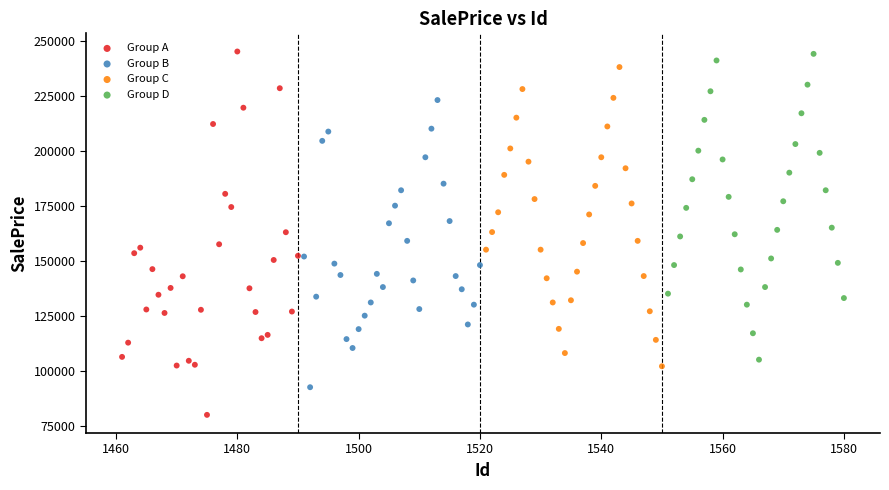

Which series reaches the minimum Y coordinate?

Group A